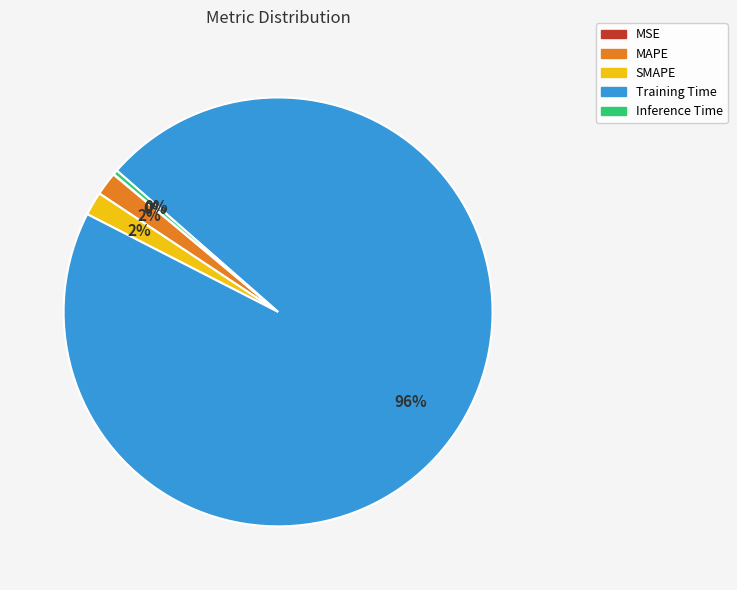

The MAPE slice represents 2% of the pie. True or false?

True